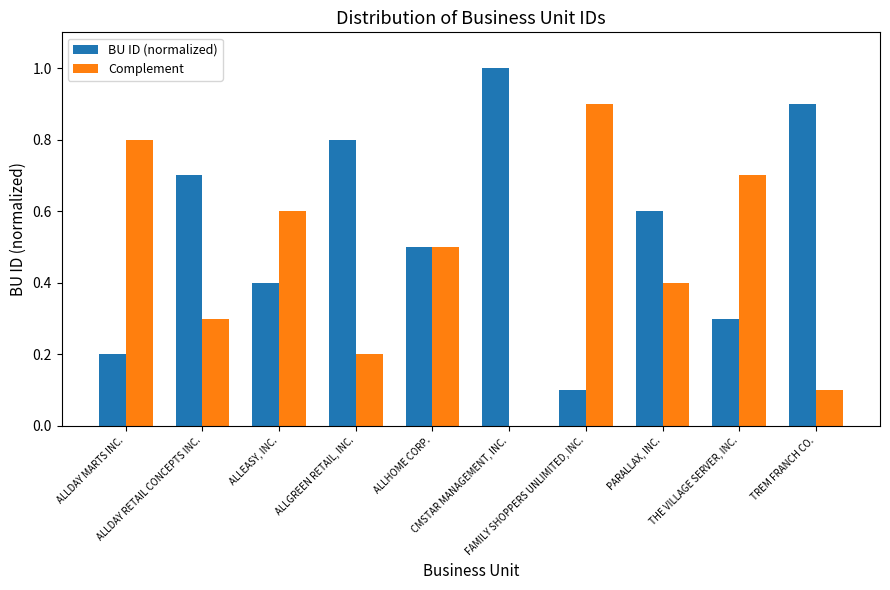

What is the greatest value displayed?

1.0